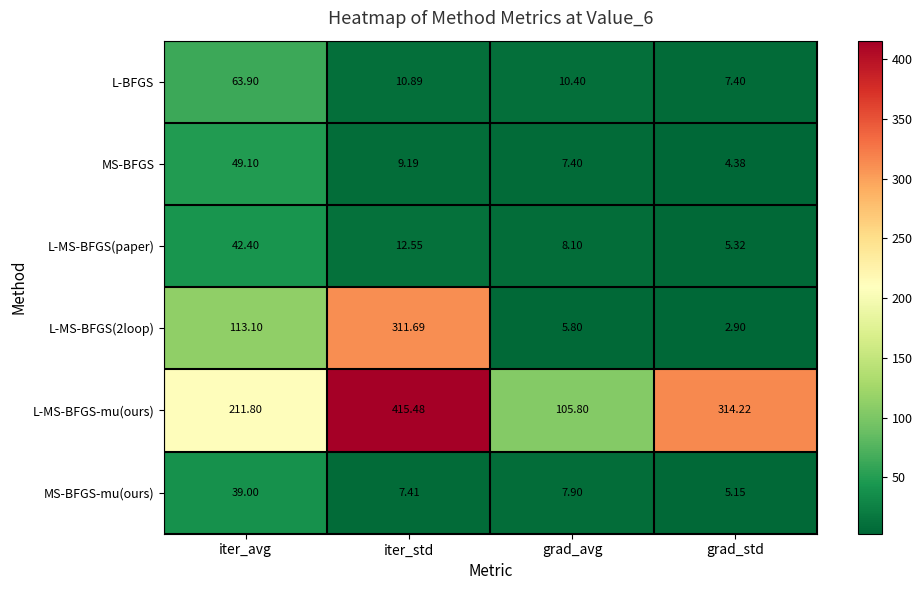

List the labels in order of L-MS-BFGS(2loop) value, largest first.

iter_std, iter_avg, grad_avg, grad_std